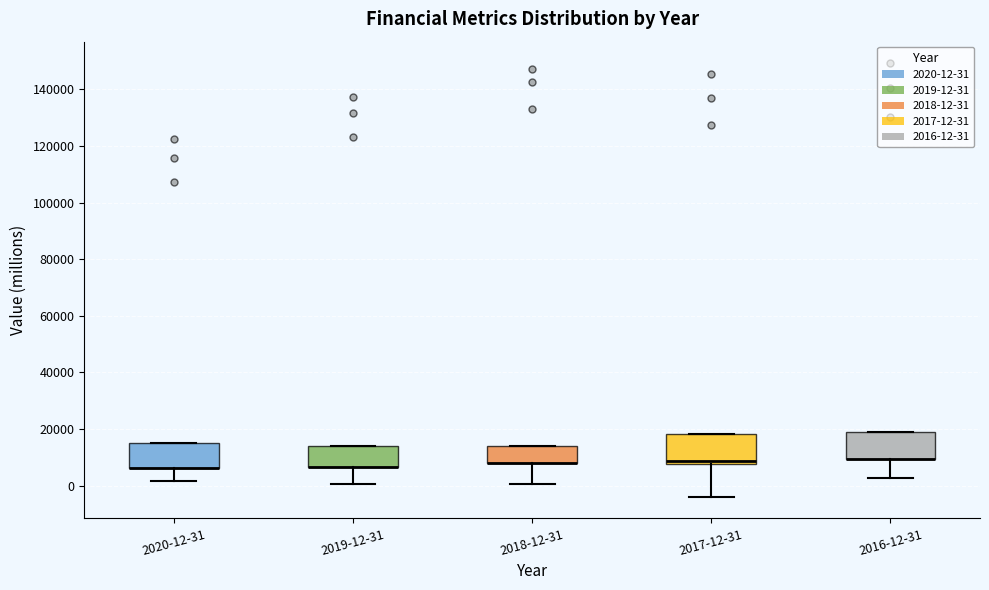

Reading left to right, transcribe this box plot: for each box, give where its median line is, the range the box spans, and where its two whiskers end, as read against the y-axis. The values are not printed on the chart, so give them approximately, as read against the axis.

2020-12-31: median 6000 (drawn on the box's lower edge), box 6000 to 16000, whiskers 2000 to 16000
2019-12-31: median 6000 (drawn on the box's lower edge), box 6000 to 14000, whiskers 0 to 14000
2018-12-31: median 8000 (drawn on the box's lower edge), box 8000 to 14000, whiskers 0 to 14000
2017-12-31: median 8000 (just above the box's lower edge), box 8000 to 18000, whiskers -4000 to 18000
2016-12-31: median 10000 (drawn on the box's lower edge), box 10000 to 20000, whiskers 2000 to 20000